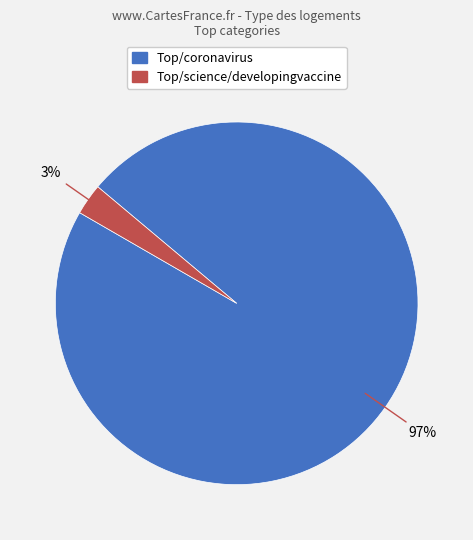

Which category has the biggest portion of the pie?

Top/coronavirus